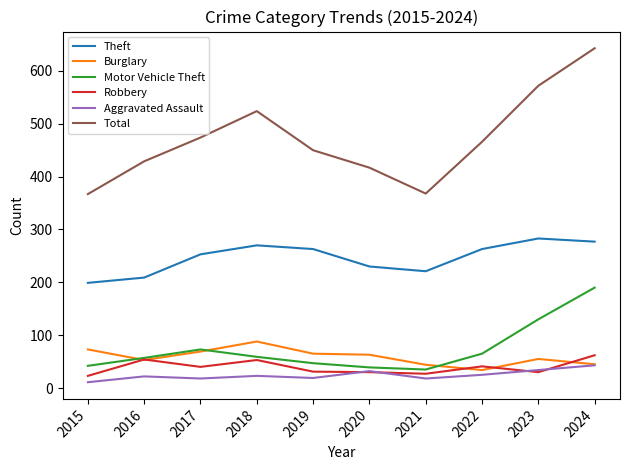

What is the difference between the second highest and minimum values in the Robbery series?

31